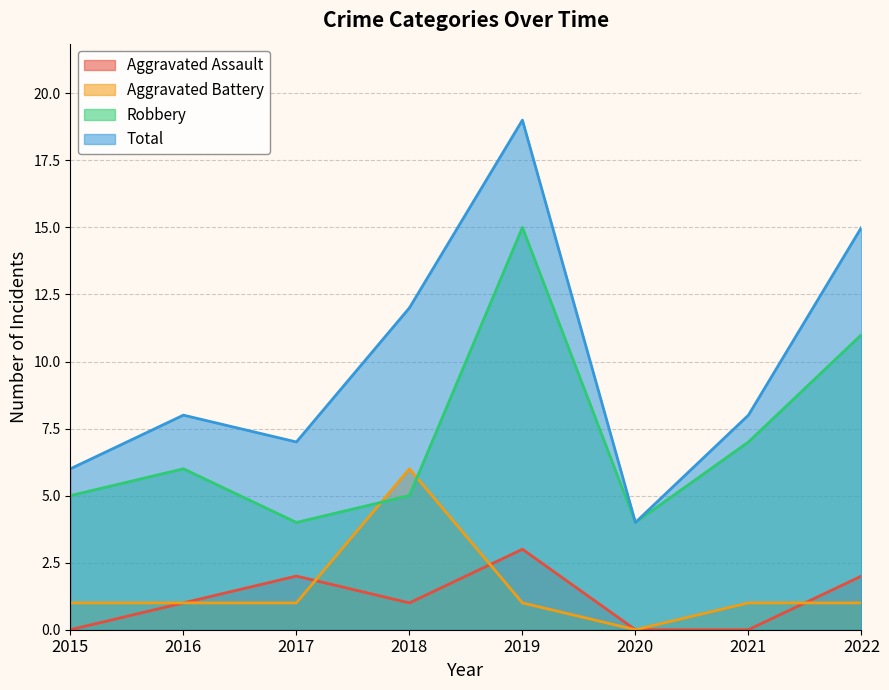

Reading left to right, extract all data points from this chart.

Aggravated Assault: 2015=0	2016=1	2017=2	2018=1	2019=3	2020=0	2021=0	2022=2
Aggravated Battery: 2015=1	2016=1	2017=1	2018=6	2019=1	2020=0	2021=1	2022=1
Robbery: 2015=5	2016=6	2017=4	2018=5	2019=15	2020=4	2021=7	2022=11
Total: 2015=6	2016=8	2017=7	2018=12	2019=19	2020=4	2021=8	2022=15